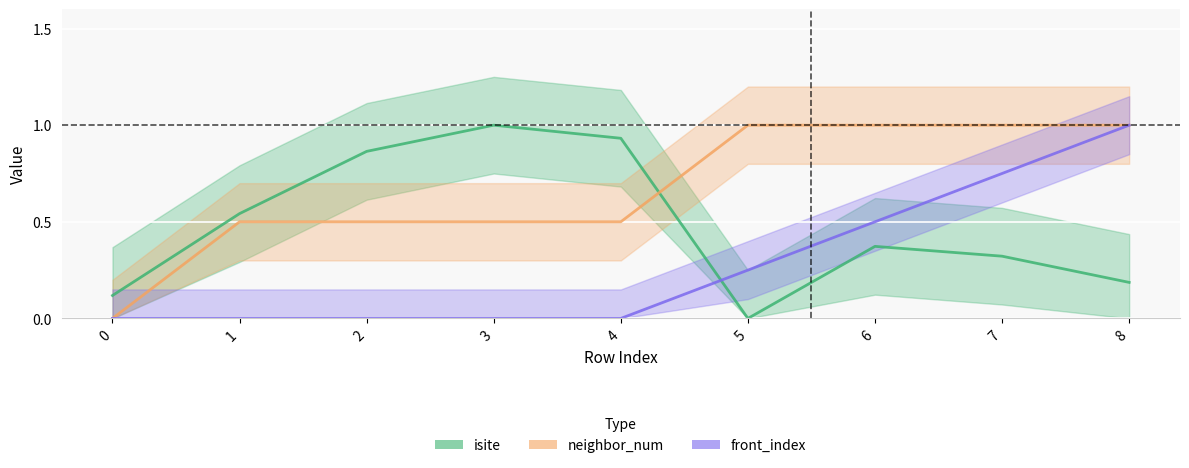

List the labels in order of neighbor_num value, largest first.

5, 6, 7, 8, 1, 2, 3, 4, 0